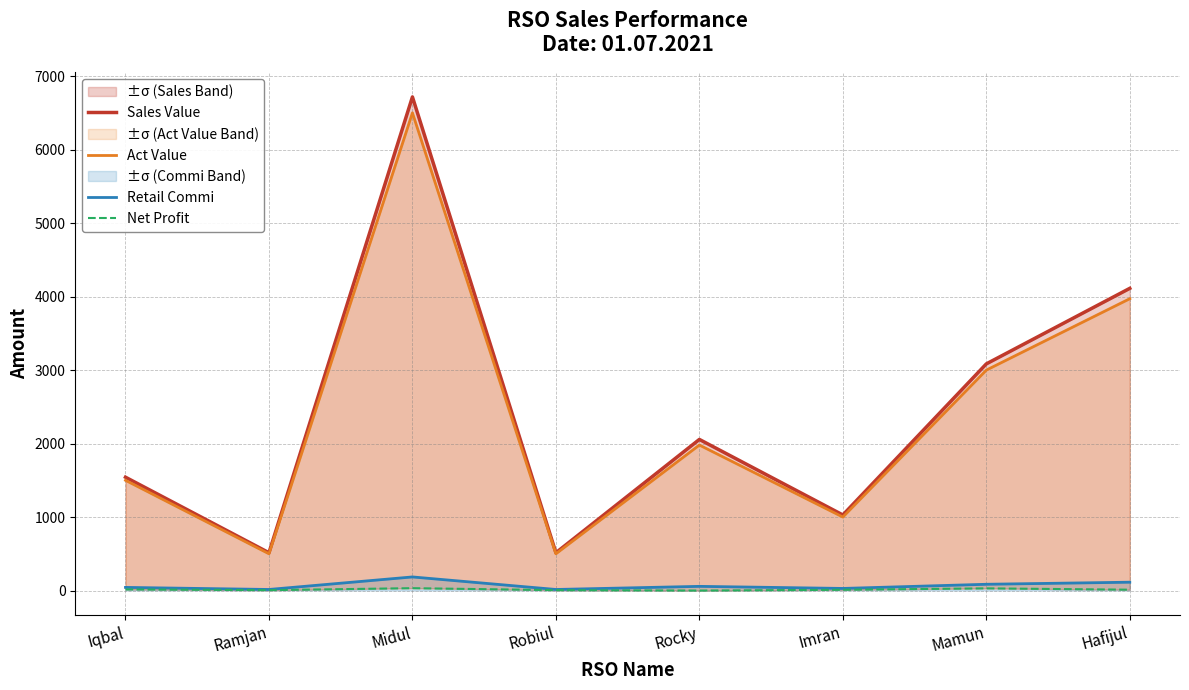

Which category has the highest value in the Retail Commi series?

Midul